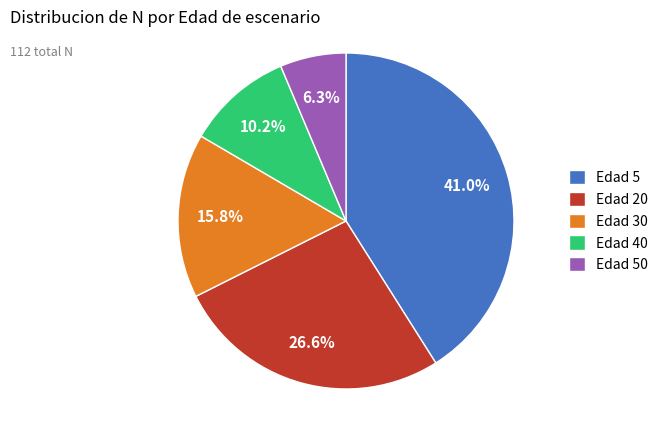

Rank the categories by value from highest to lowest.

Edad 5, Edad 20, Edad 30, Edad 40, Edad 50